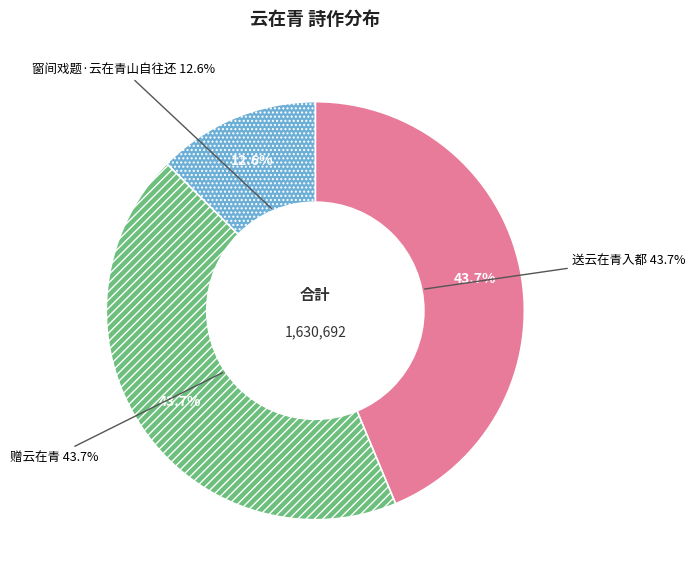

To the nearest percent, what is the difference between the largest and smallest slice percentages?

31%